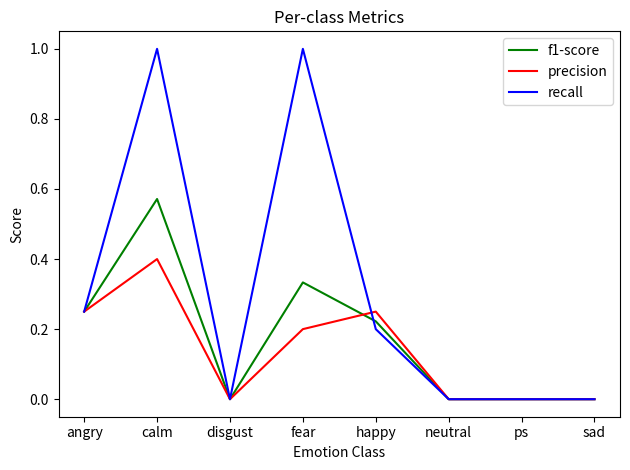

List the series in order of their peak value, lowest first.

precision, f1-score, recall